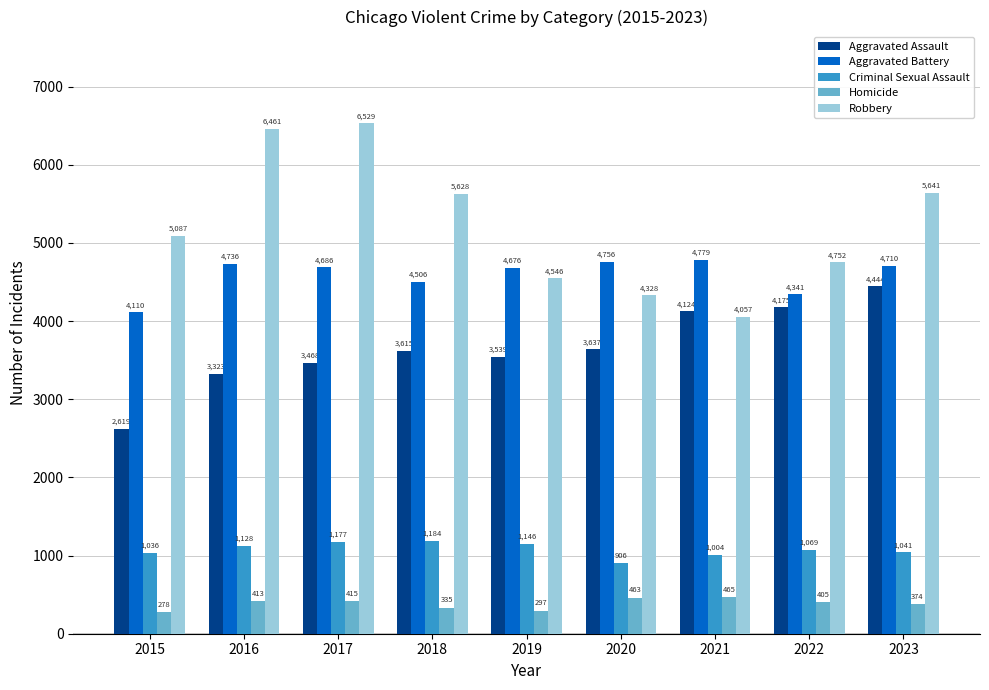

Is it true that Aggravated Battery equals 7182 at 2021?

False